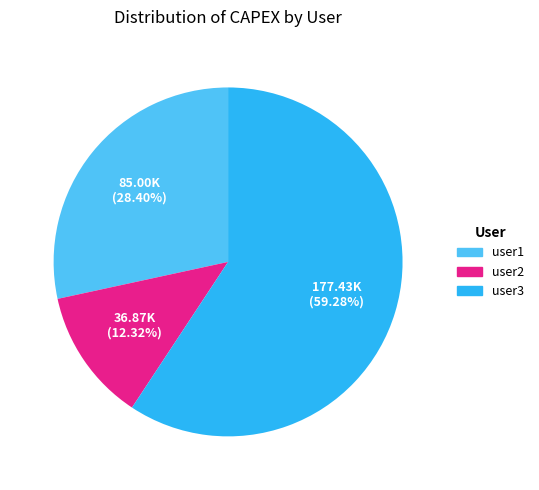

True or false: user2 accounts for 12% of the total.

True